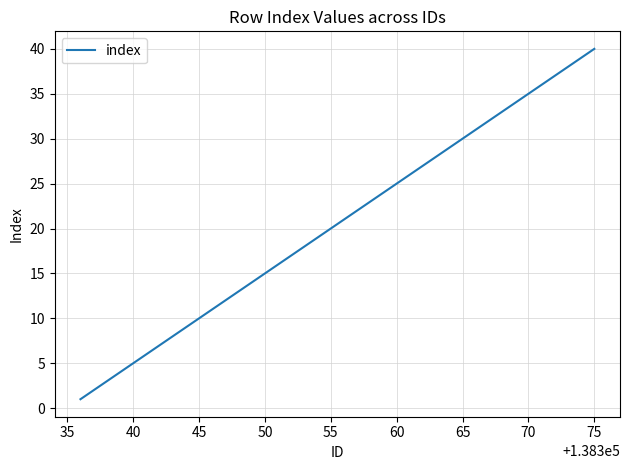

What is the difference between the maximum and minimum values?

39